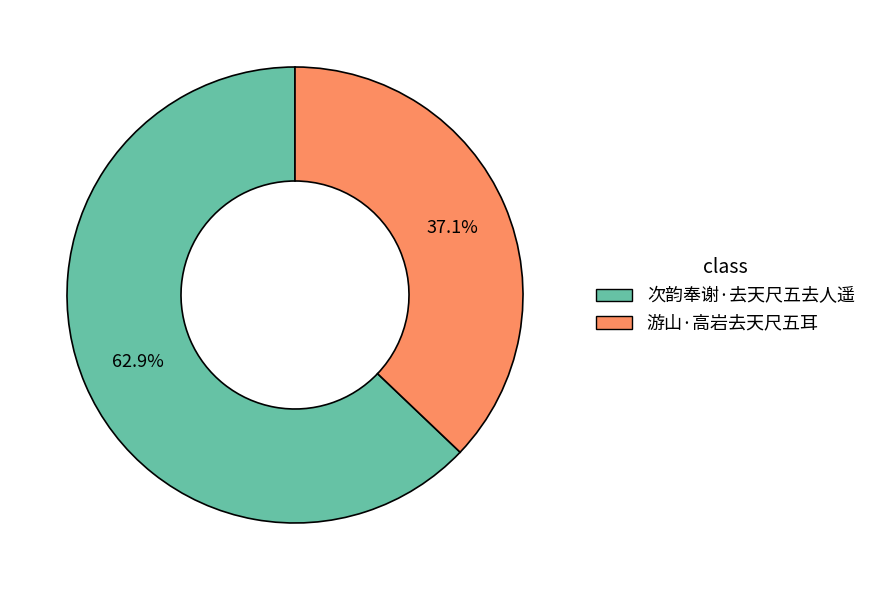

Between 次韵奉谢·去天尺五去人遥 and 游山·高岩去天尺五耳, which is larger?

次韵奉谢·去天尺五去人遥